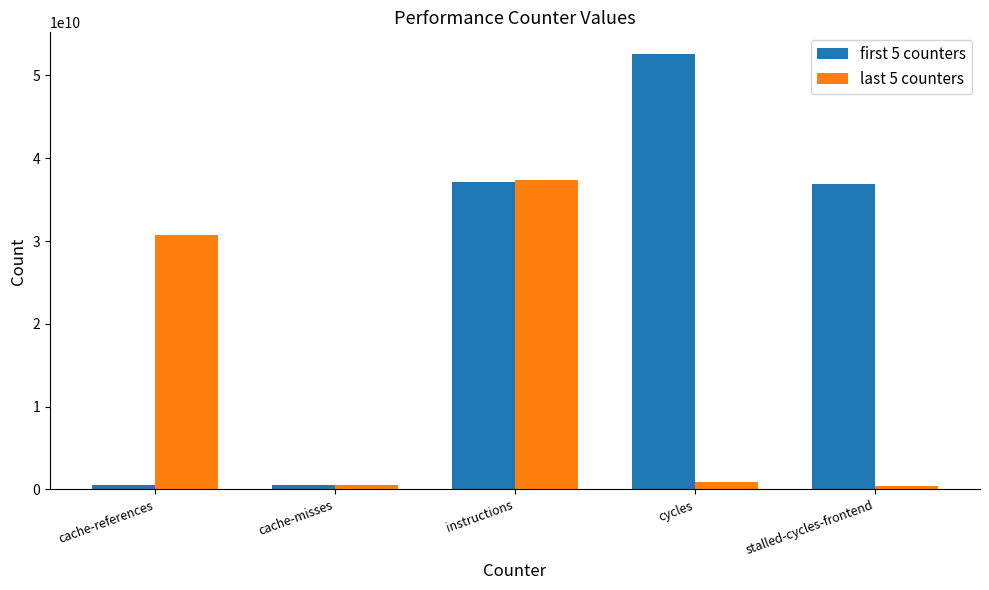

Which series has the largest range (max minus min)?

first 5 counters